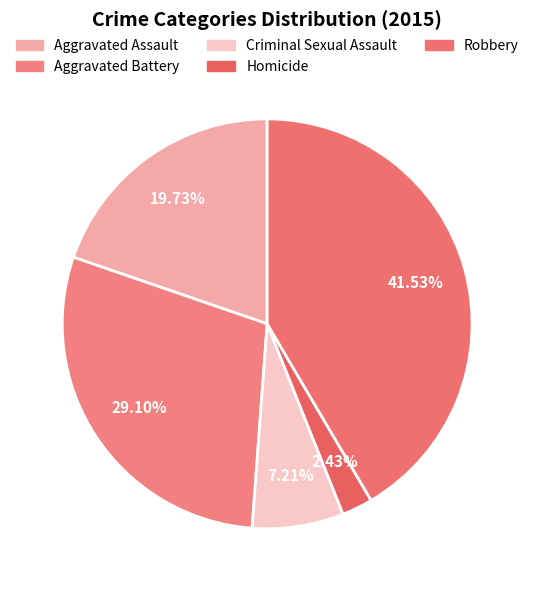

Approximately how many times larger is the value at Robbery compared to Aggravated Battery?

1.4